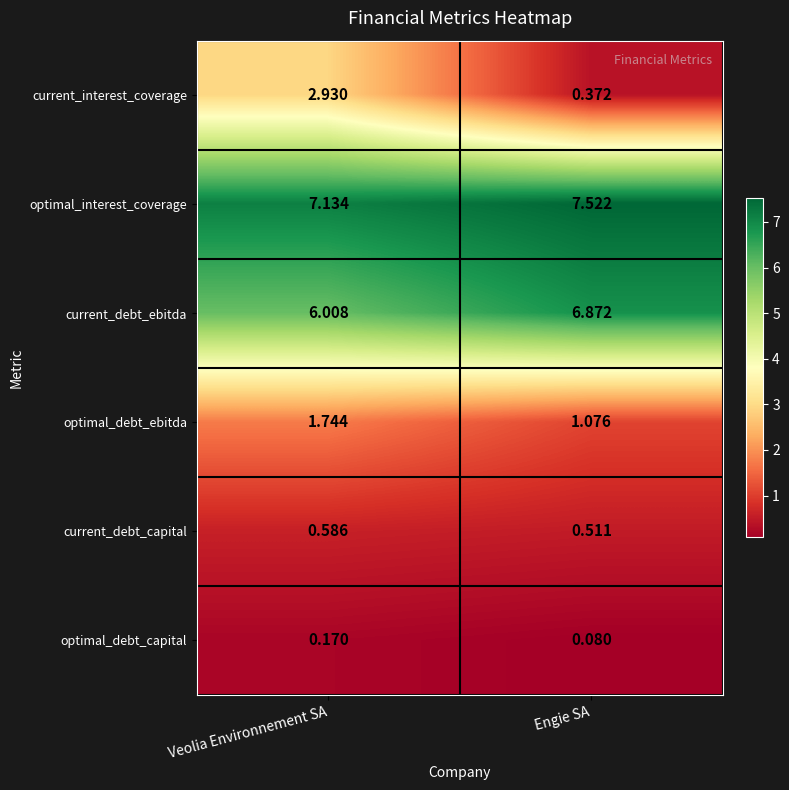

Rank the series at Veolia Environnement SA from lowest to highest value.

optimal_debt_capital, current_debt_capital, optimal_debt_ebitda, current_interest_coverage, current_debt_ebitda, optimal_interest_coverage